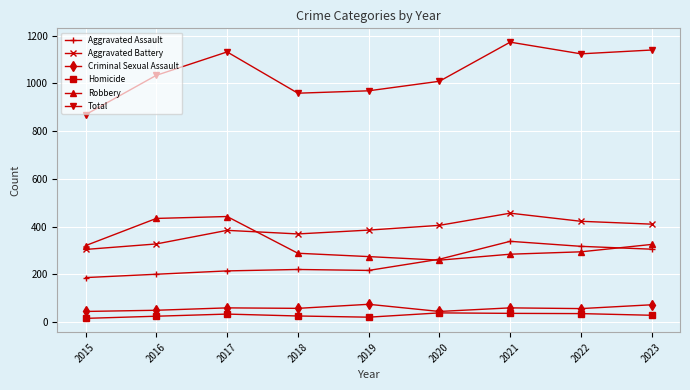

True or false: Criminal Sexual Assault and Aggravated Battery cross at least once.

False